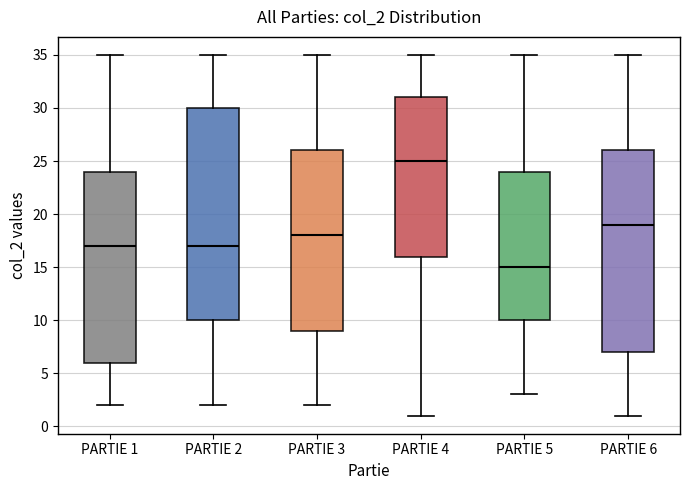

Where does the median line of the box for PARTIE 1 sit on the y-axis? The values are not printed on the chart, so give them approximately, as read against the axis.

17